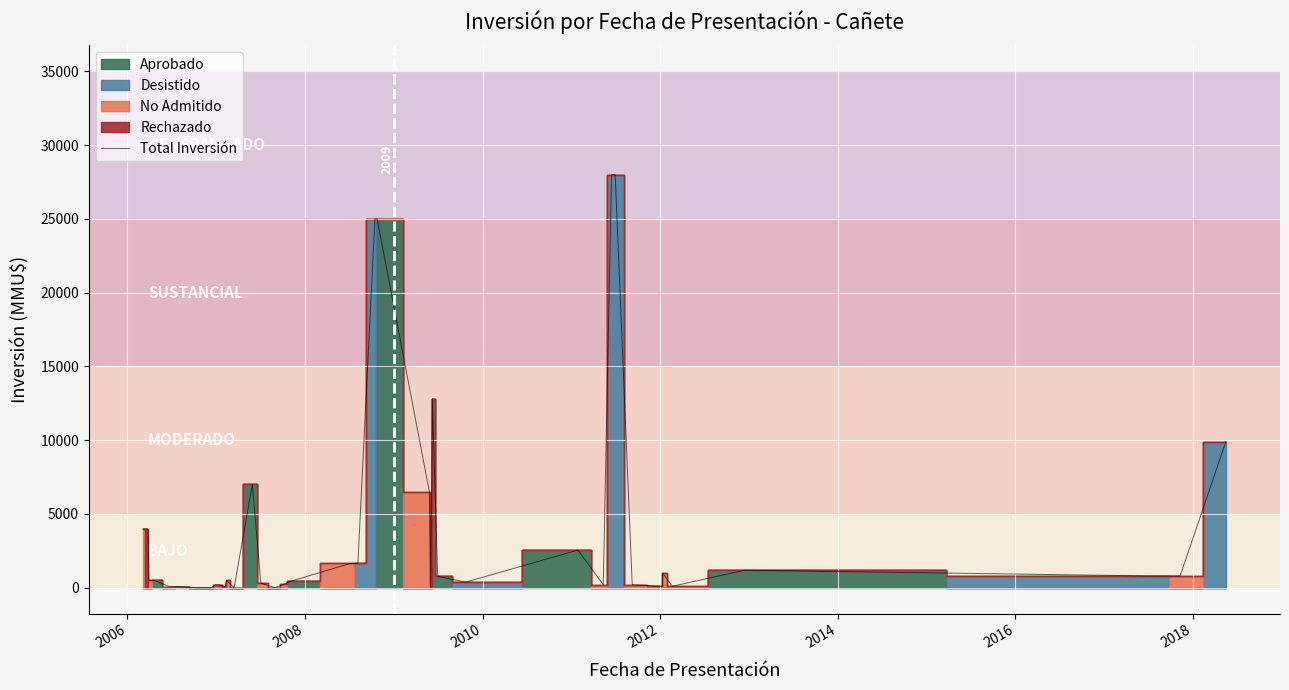

Reading left to right, transcribe all the data shown in this chart.

4000	4000	500	500	80	80	0	0	200	200	80	500	1	7000	300	10	234	429	1650	1650	25000	25000	6500	22	12800	770	377	2550	200	28000	28000	200	100	1000	100	1186	800	800	800	9903